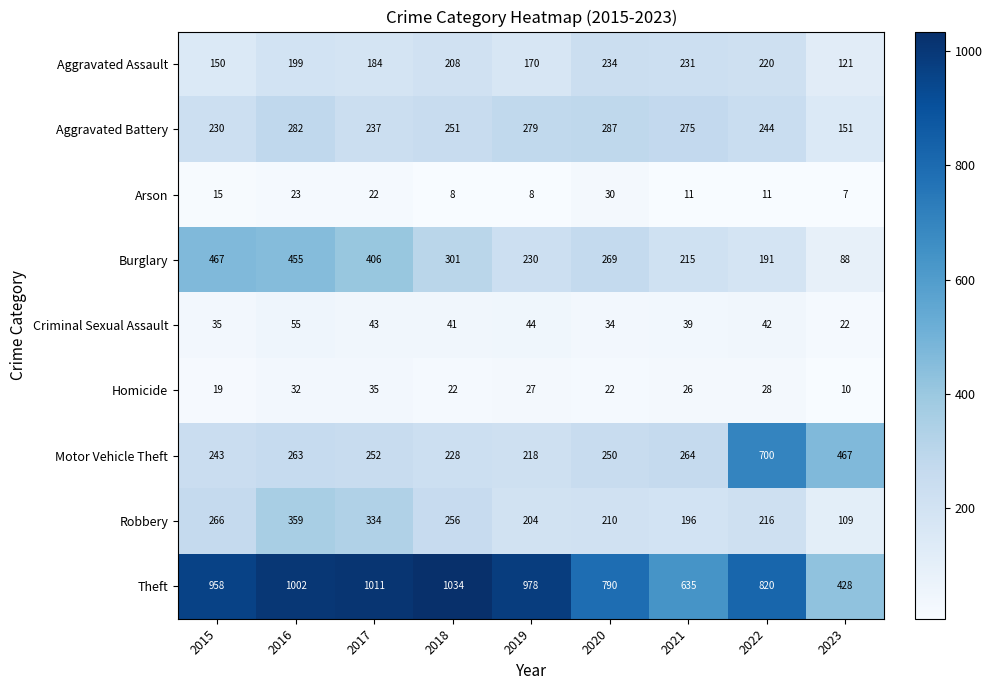

At which category is the sum across all series the highest?

2016